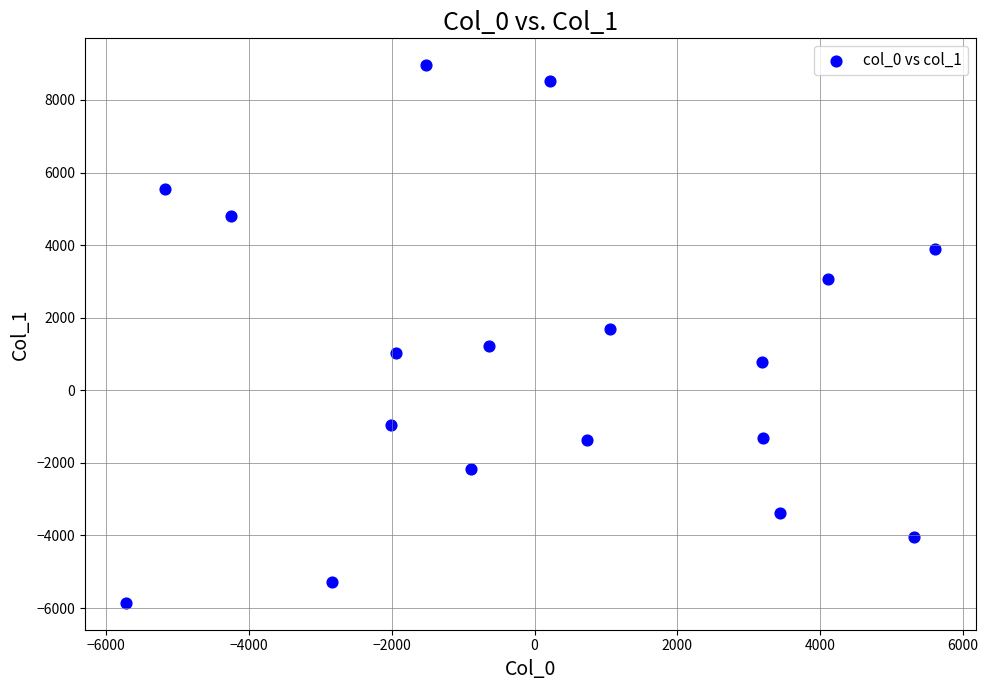

What is the range of Y values (max minus min)?

14814.0